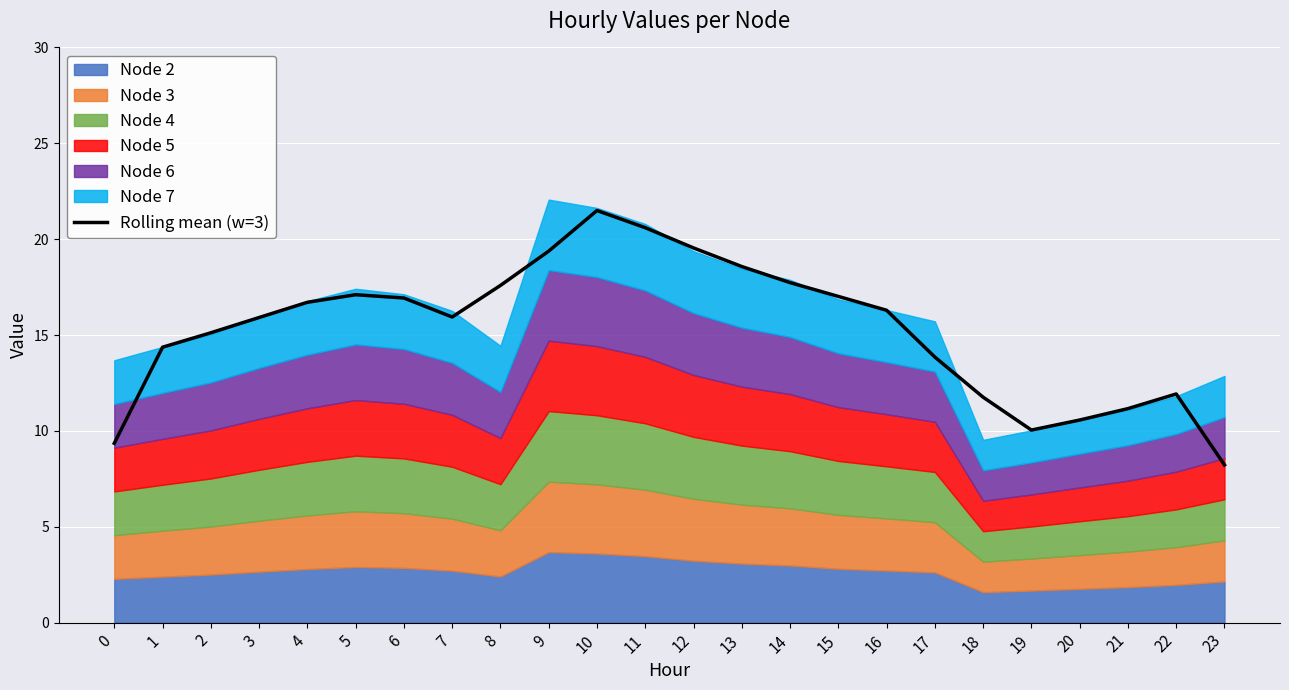

How many points are higher than both their immediate neighbors (excluding endpoints)?

3